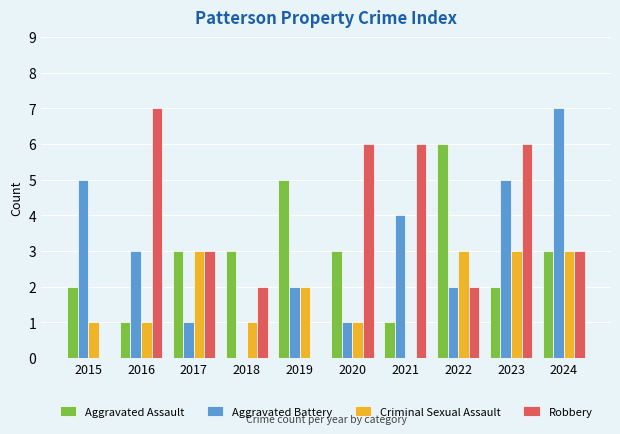

What is the difference between the Criminal Sexual Assault values at 2017 and 2021?

3